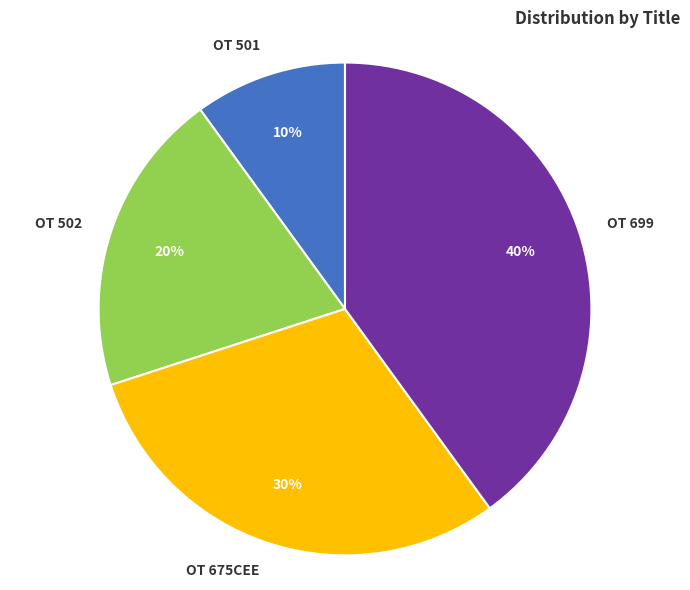

To the nearest percent, what percentage of the pie is OT 675CEE?

30%